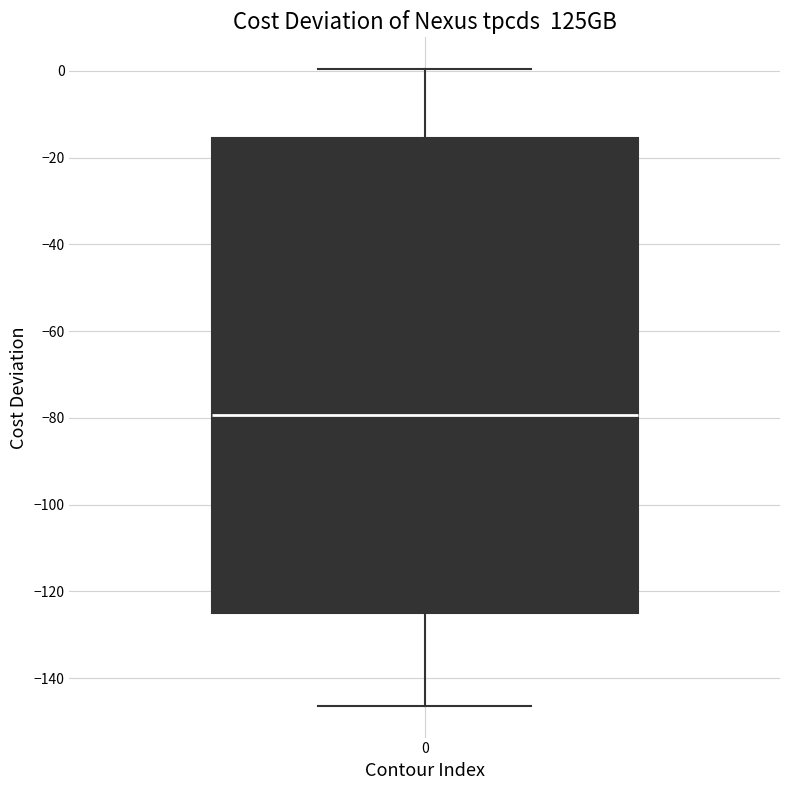

Transcribe this box plot: give where the median line is, the range the box spans, and where the two whiskers end, as read against the y-axis. The values are not printed on the chart, so give them approximately, as read against the axis.

median -80, box -126 to -16, whiskers -146 to 0